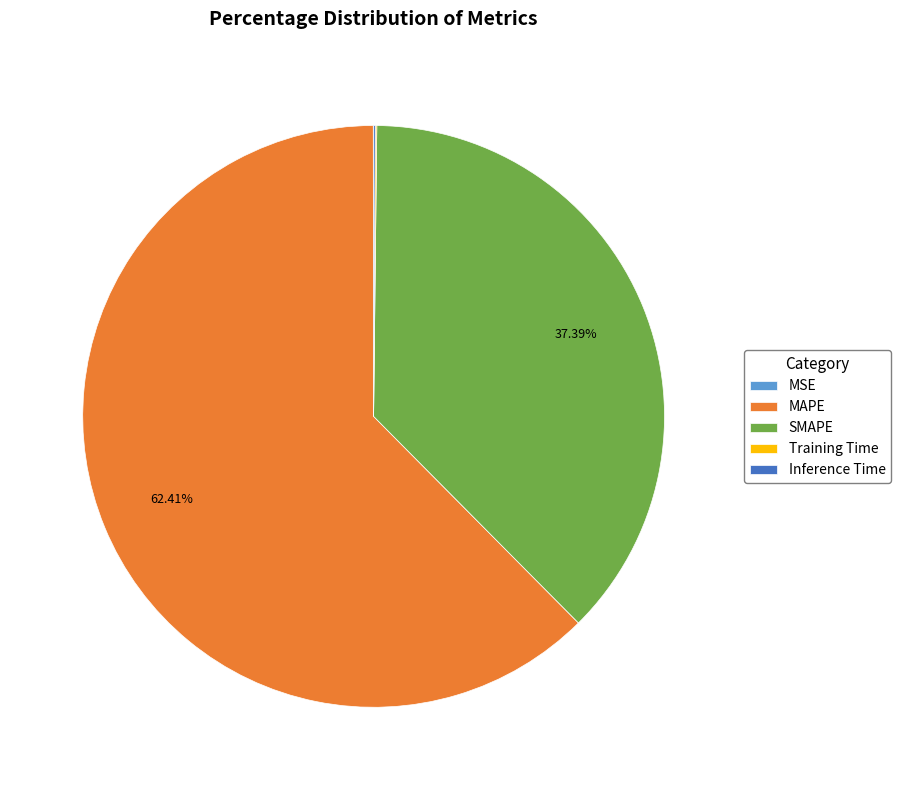

To the nearest percent, what is the difference between the largest and smallest slice percentages?

62%